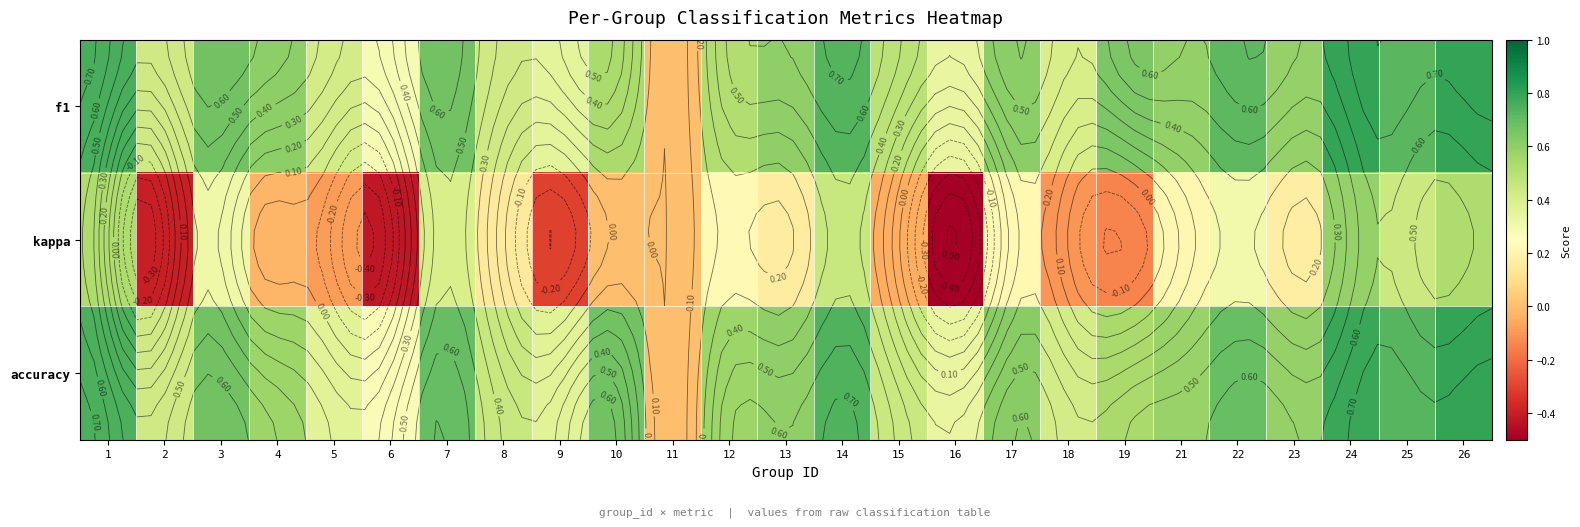

What is the average value of the kappa series?

0.1